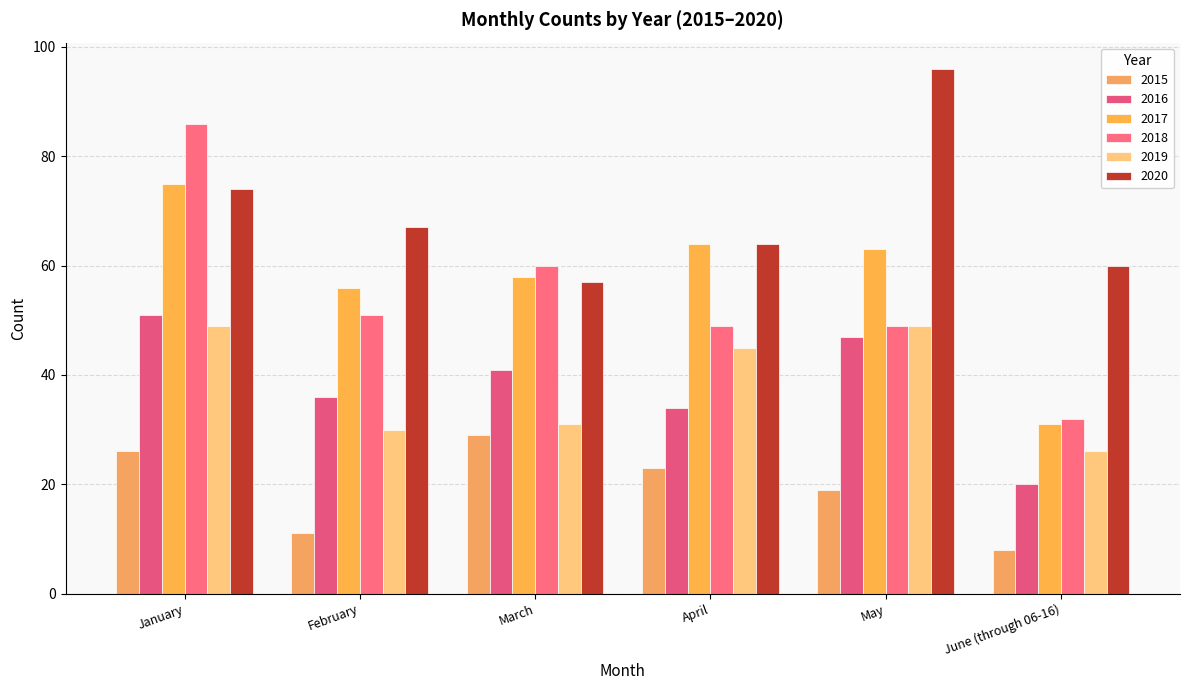

What is the label of the 4th bar from the right?

March